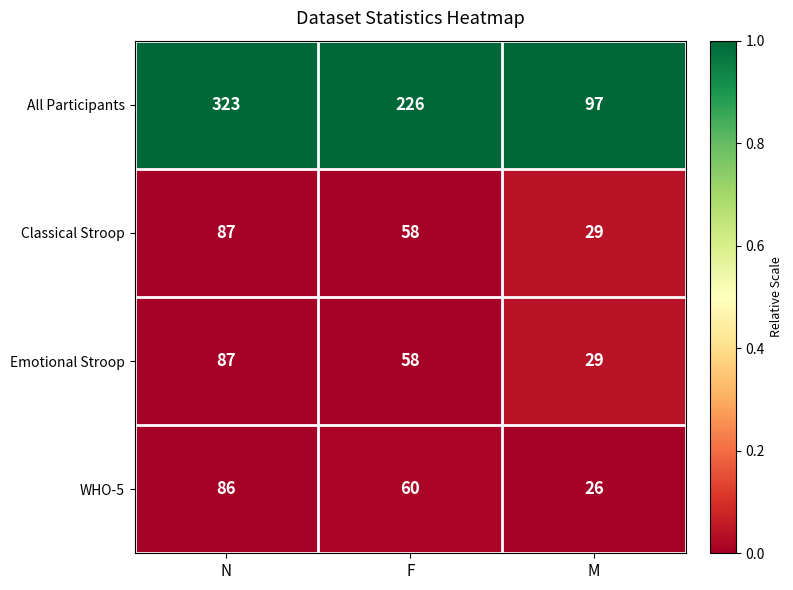

Reading left to right, list all the values displayed in this chart.

All Participants: N=323	F=226	M=97
Classical Stroop: N=87	F=58	M=29
Emotional Stroop: N=87	F=58	M=29
WHO-5: N=86	F=60	M=26